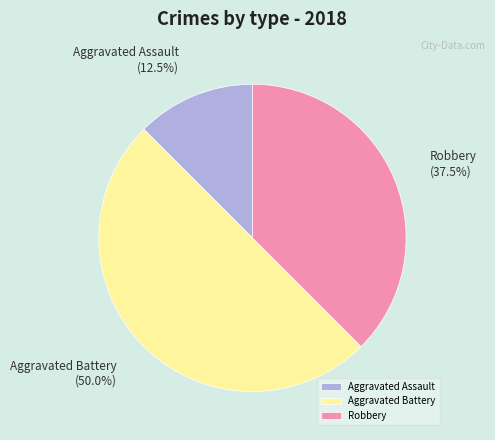

How many slices are in this pie chart?

3